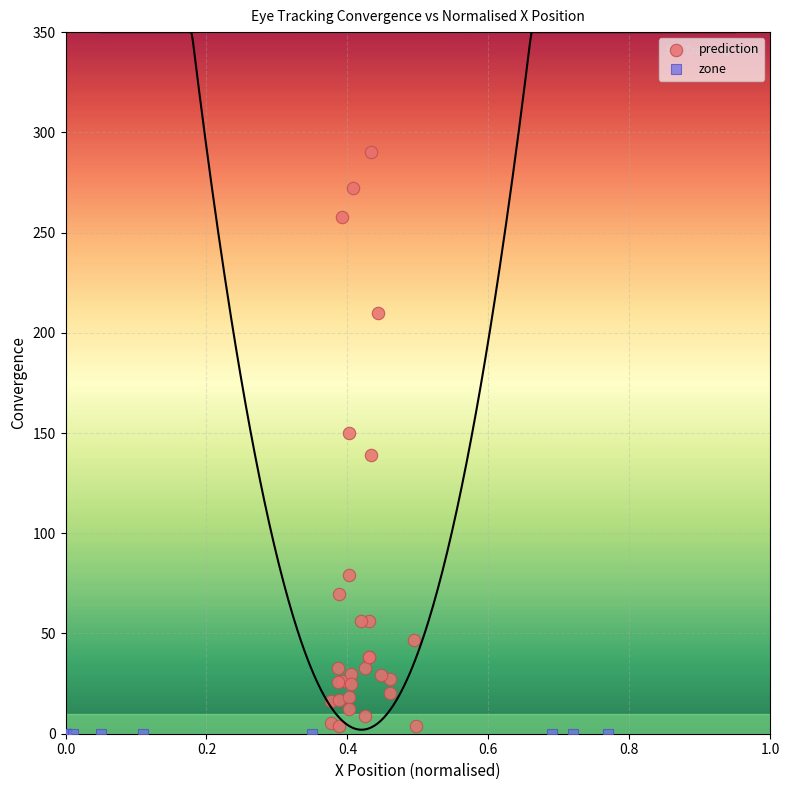

Which series reaches the maximum Y coordinate?

prediction